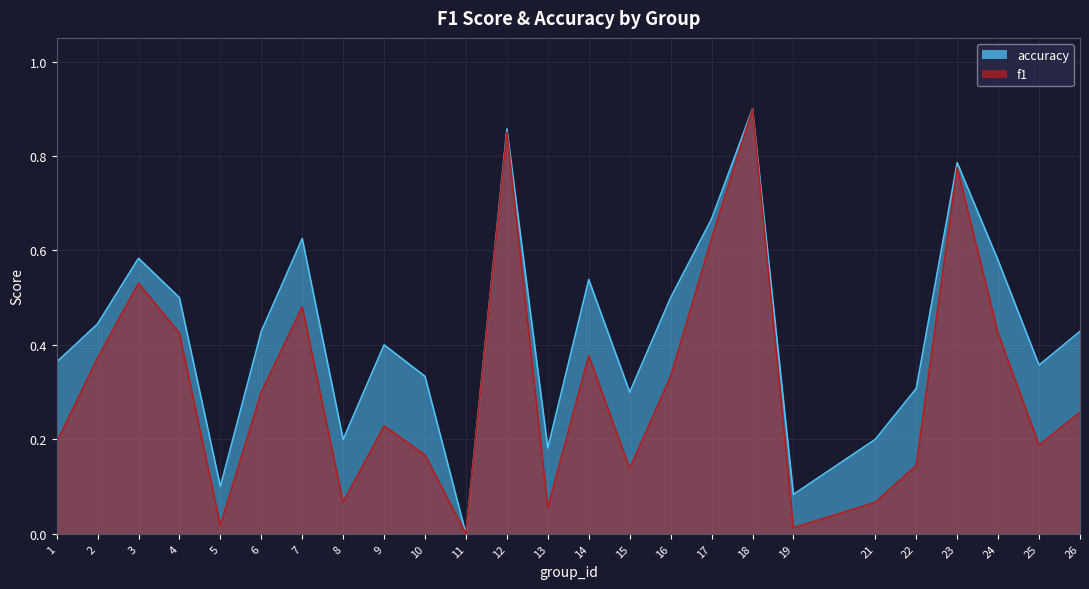

At which category does the chart reach its minimum across all series?

11